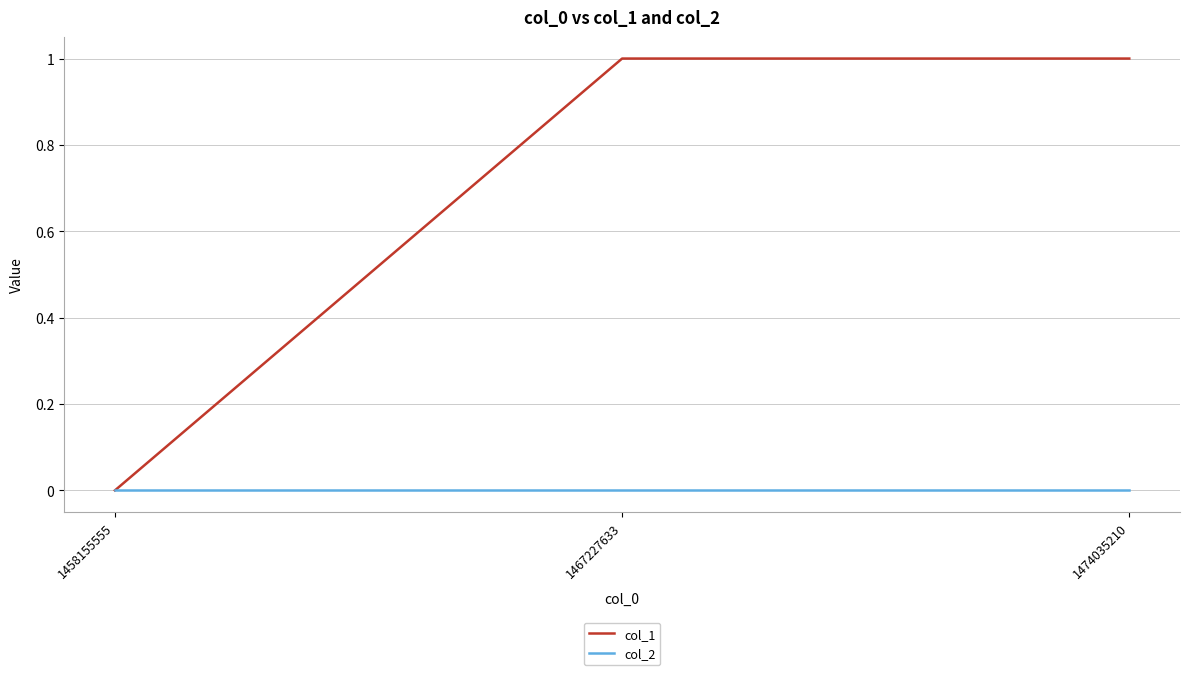

List the series in order of their overall mean, highest first.

col_1, col_2